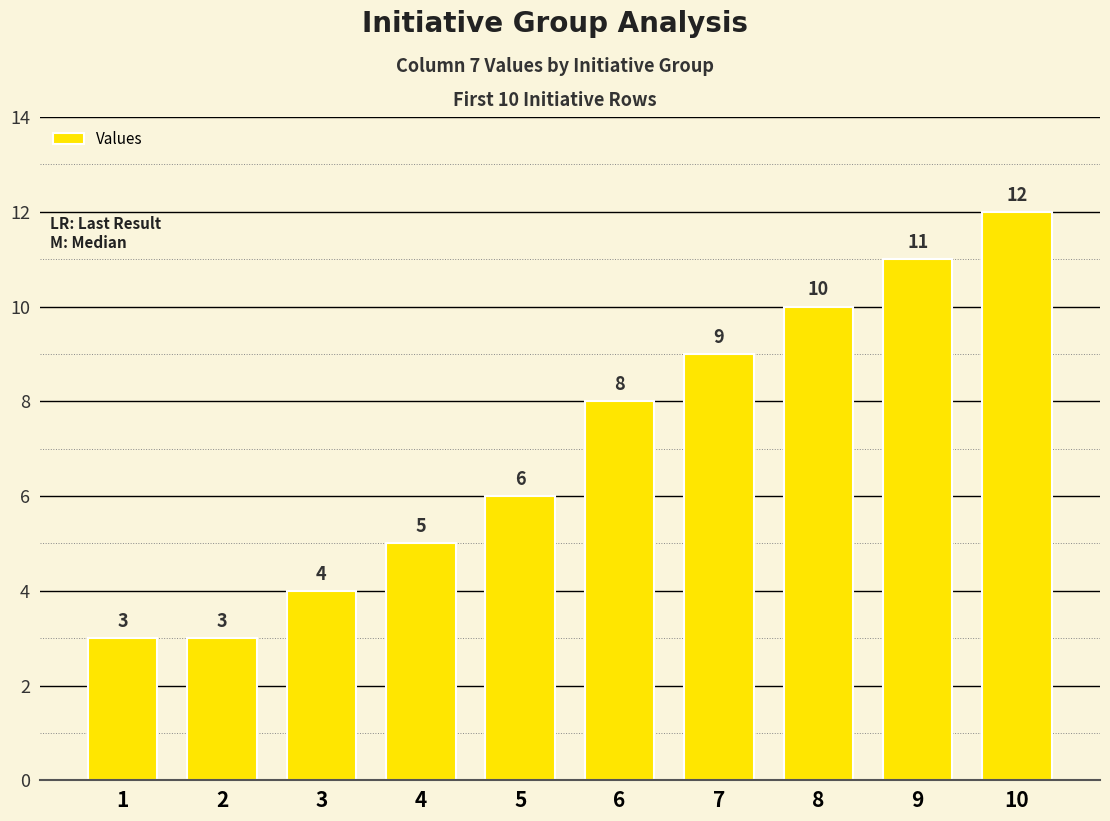

How many series are shown in this chart?

1